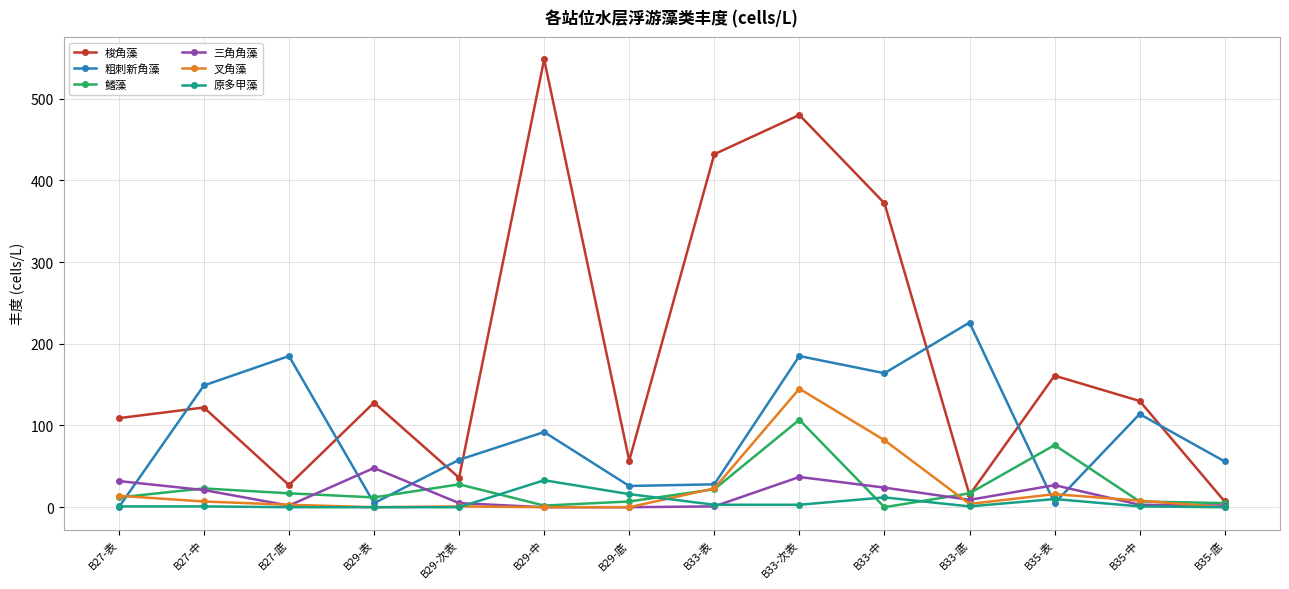

Count the number of categories in the chart.

14